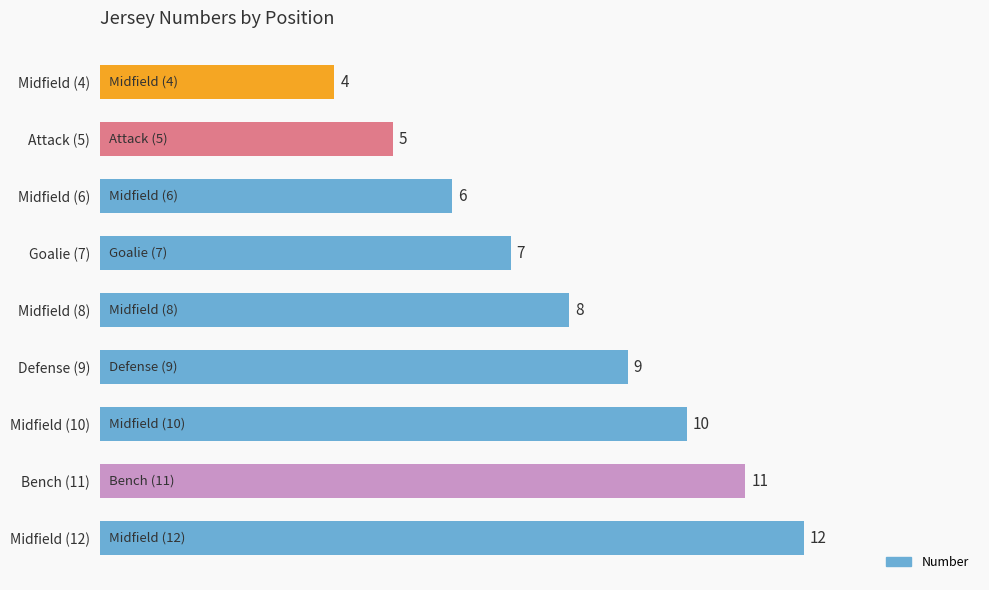

What is the maximum value shown in the chart?

12